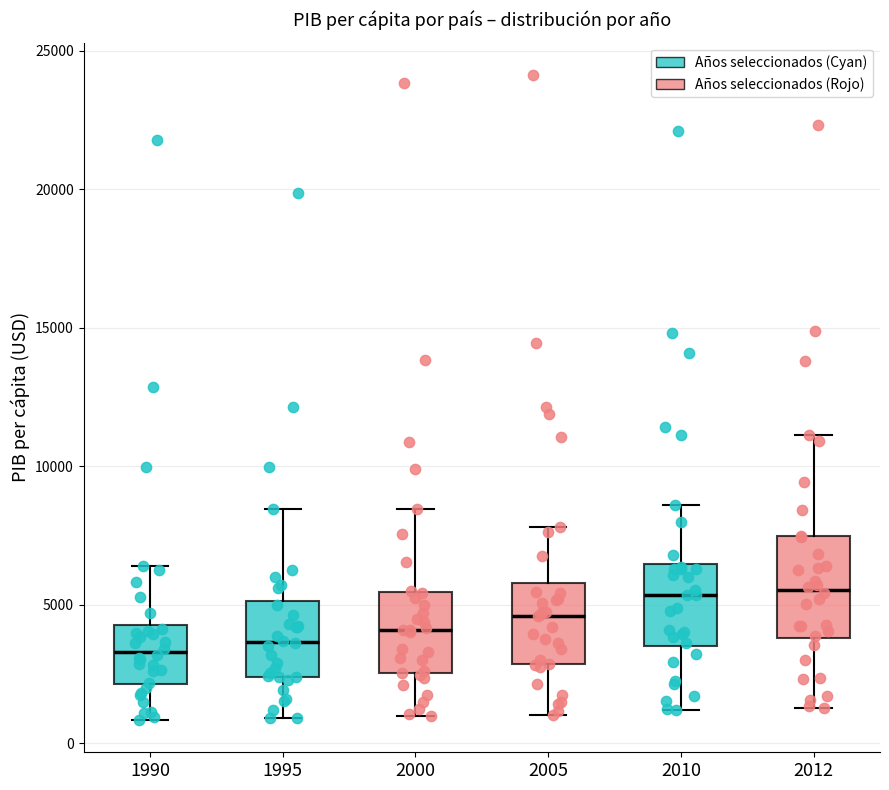

Which box is the tallest, from its lower edge to its upper edge?

2012